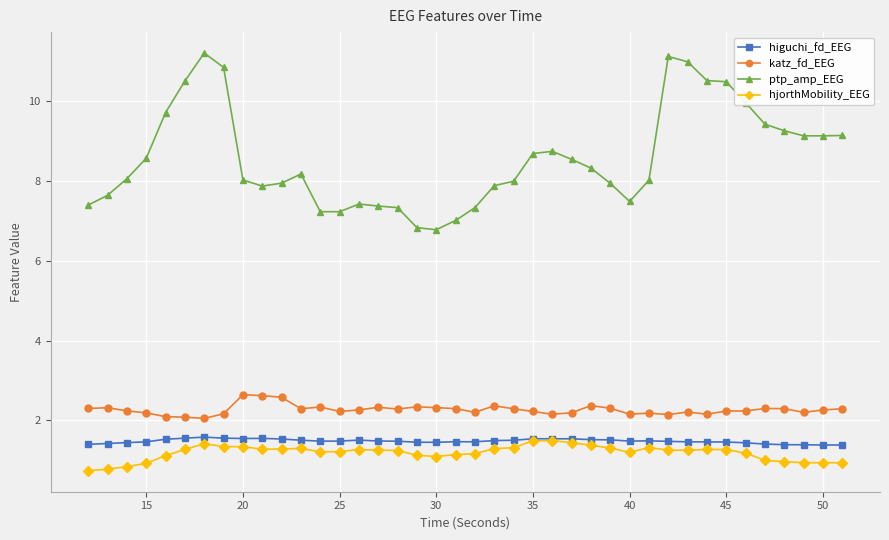

What is the value of the hjorthMobility_EEG point at the 11th from the left?

1.3